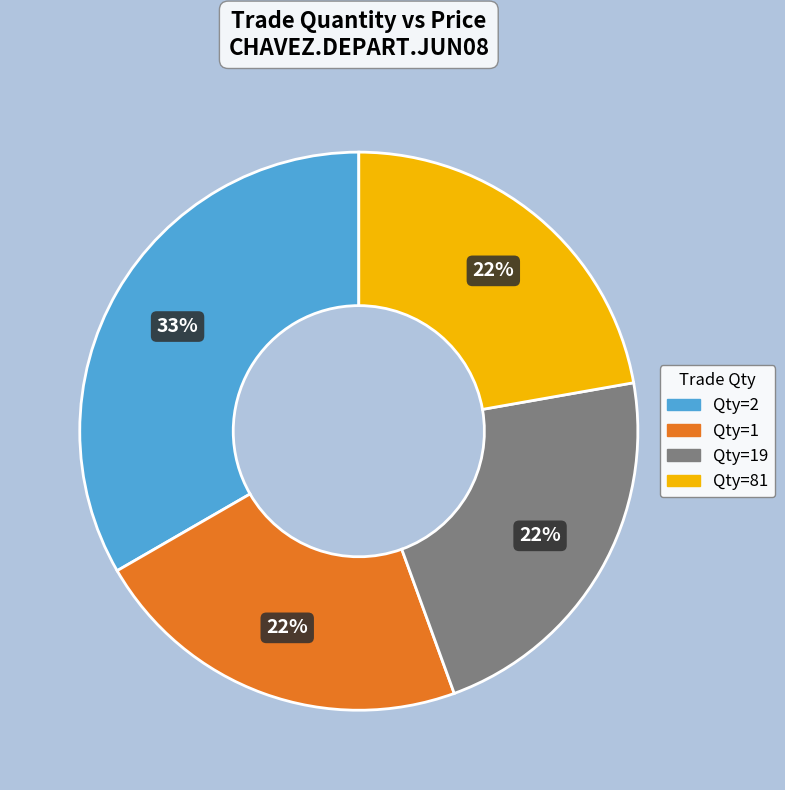

Is there a majority slice in this chart?

No